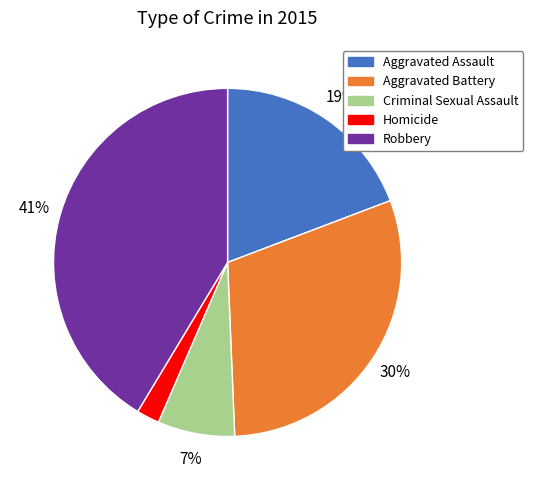

Is it true that Robbery is 53% of the pie?

False